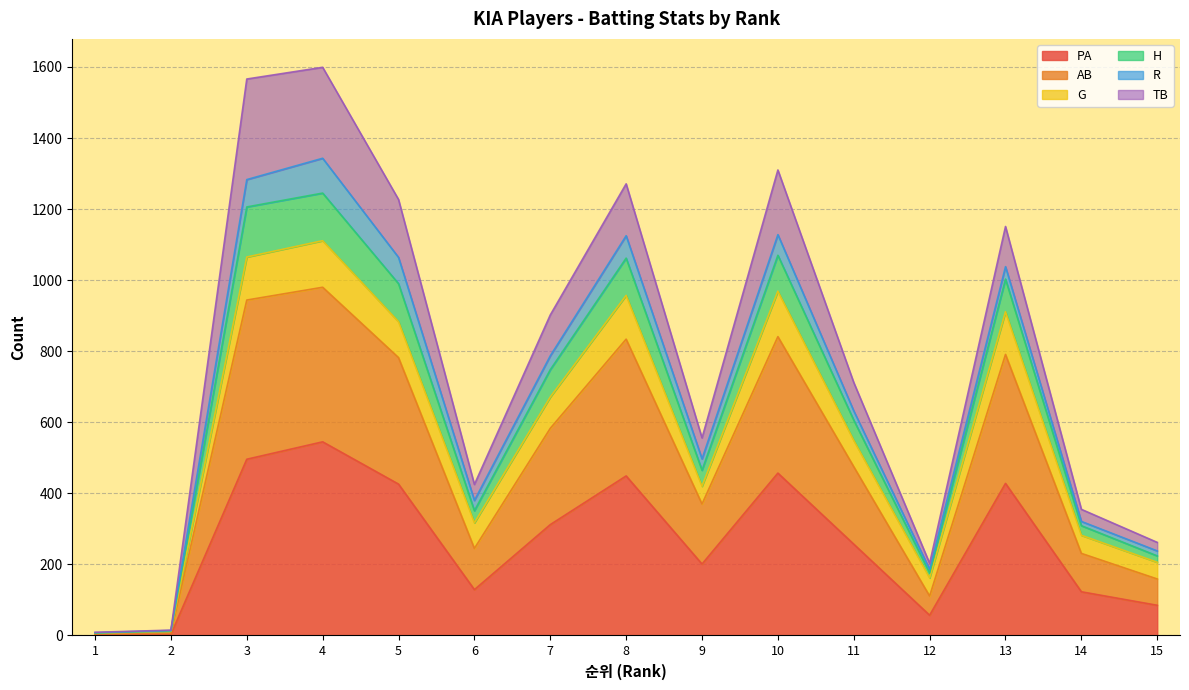

What are all the series names shown in the legend?

PA, AB, G, H, R, TB